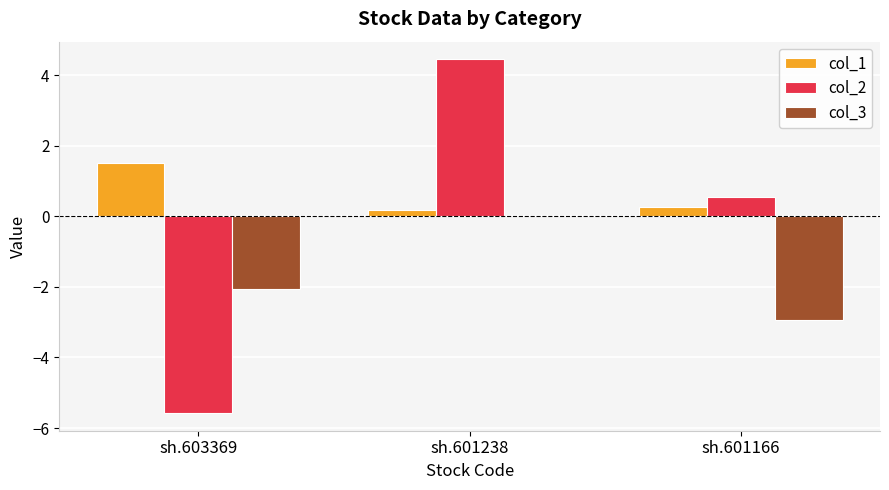

Which label corresponds to the largest value in the chart?

sh.601238